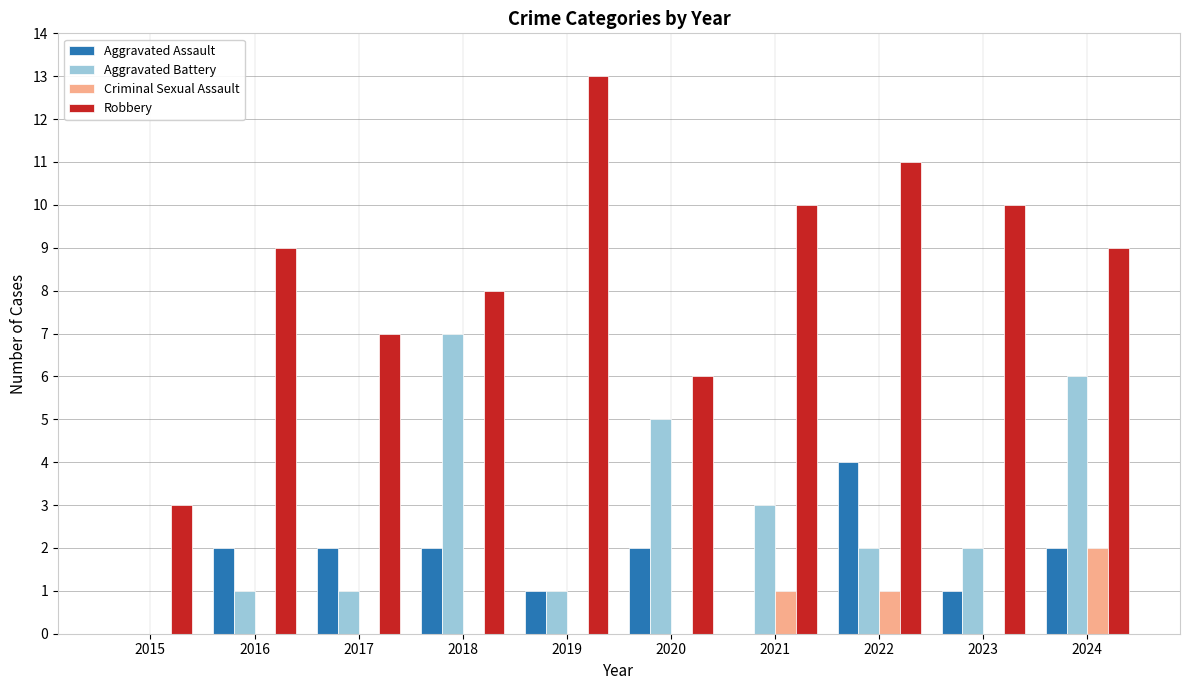

Which series has the largest total across all categories?

Robbery